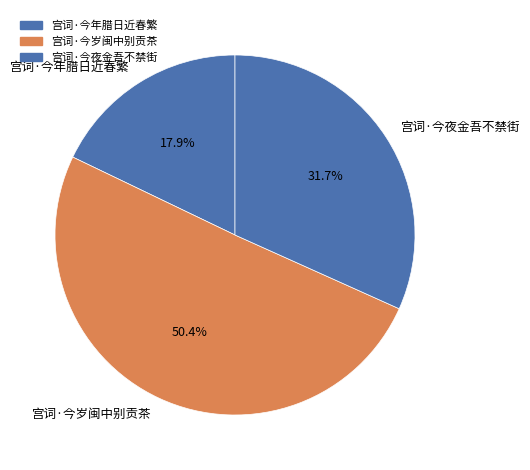

How much of the chart is everything except 宫词·今夜金吾不禁街?

68.3%